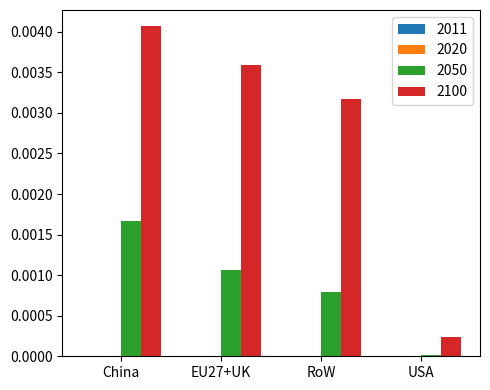

True or false: 2100 has a value of 0.0 at China.

True